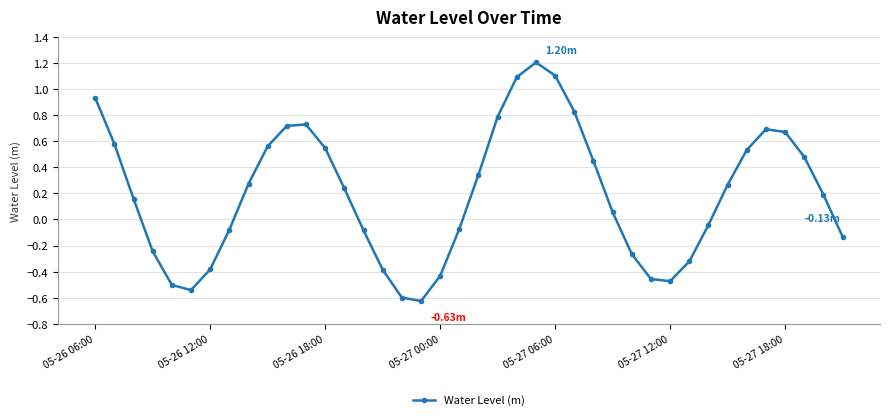

What is the difference between the second highest and minimum values?

1.7